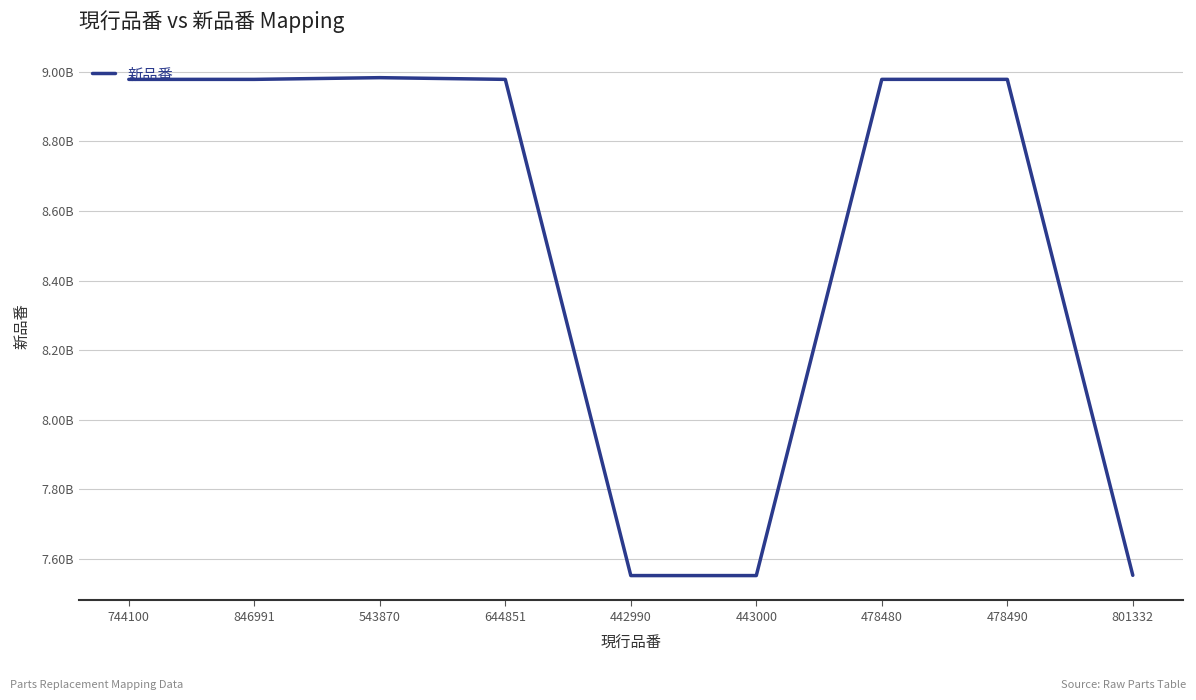

Where is the first local minimum?

442990